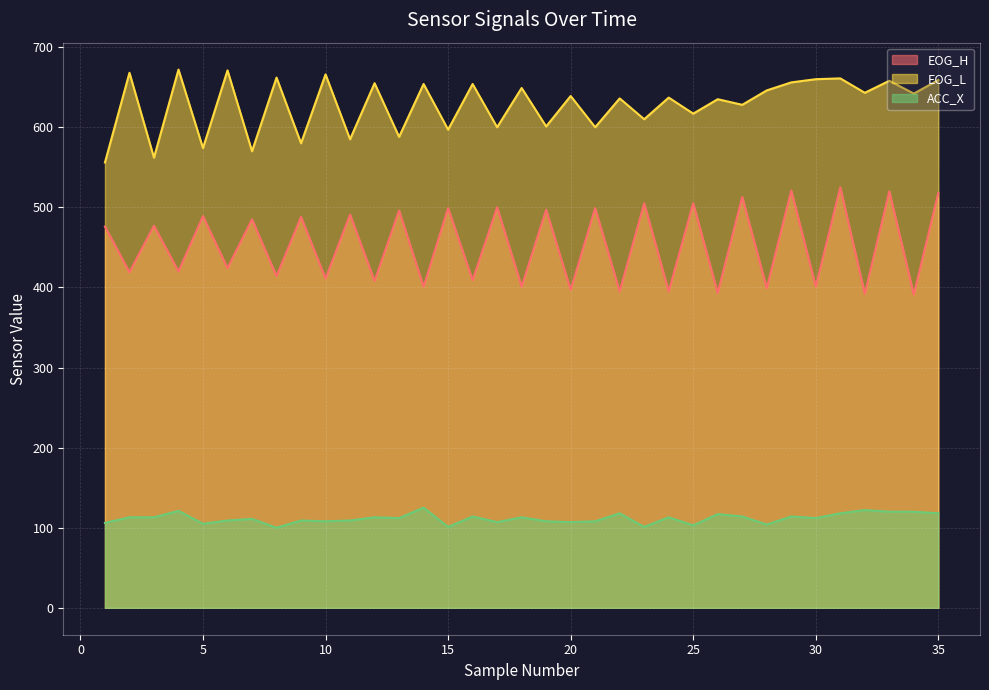

At which label does EOG_H first exceed 476?

3